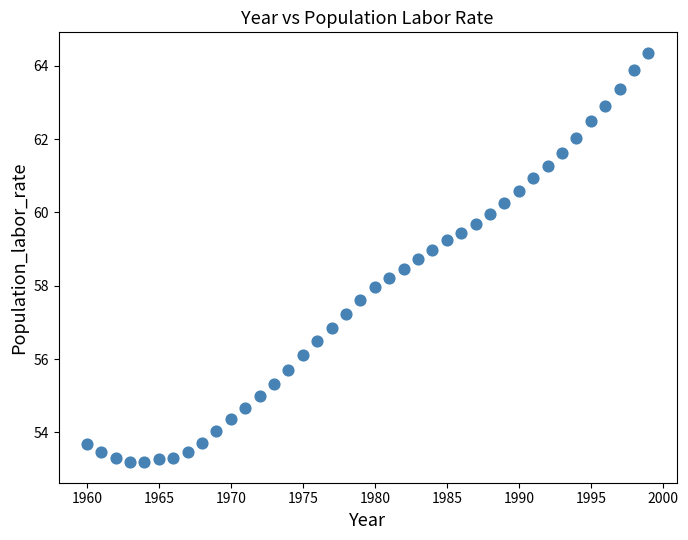

What is the range of Y values (max minus min)?

11.2